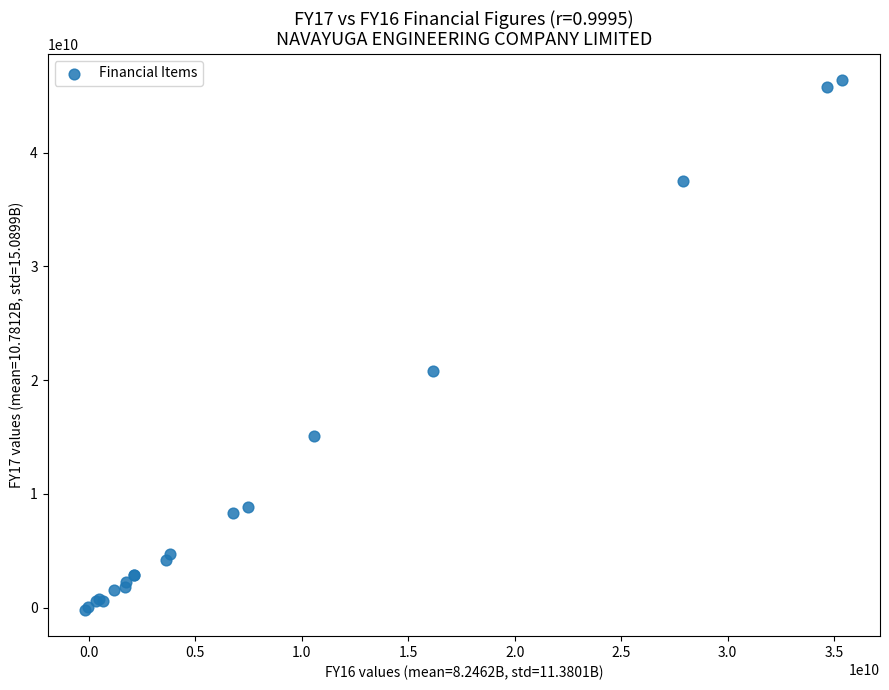

What Y value in the scatter plot is closest to 23095674926?

20837924869